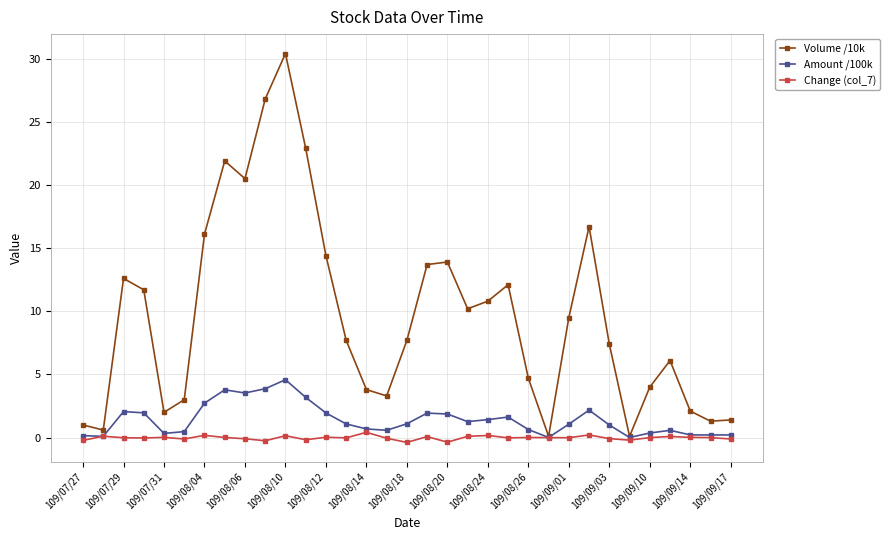

At how many categories does at least one series exceed 15?

7